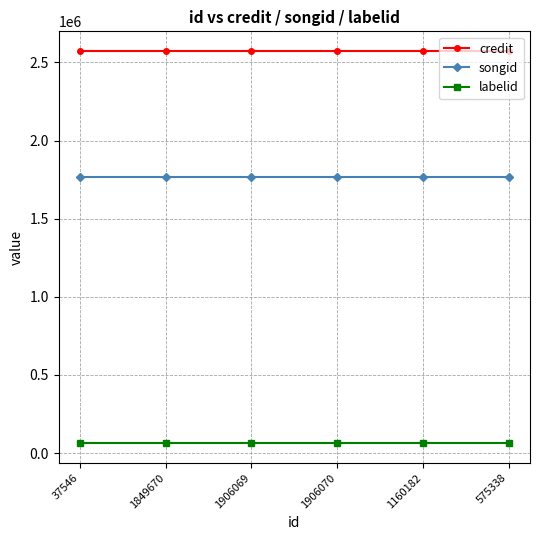

Rank the series by their maximum value, from highest to lowest.

credit, songid, labelid